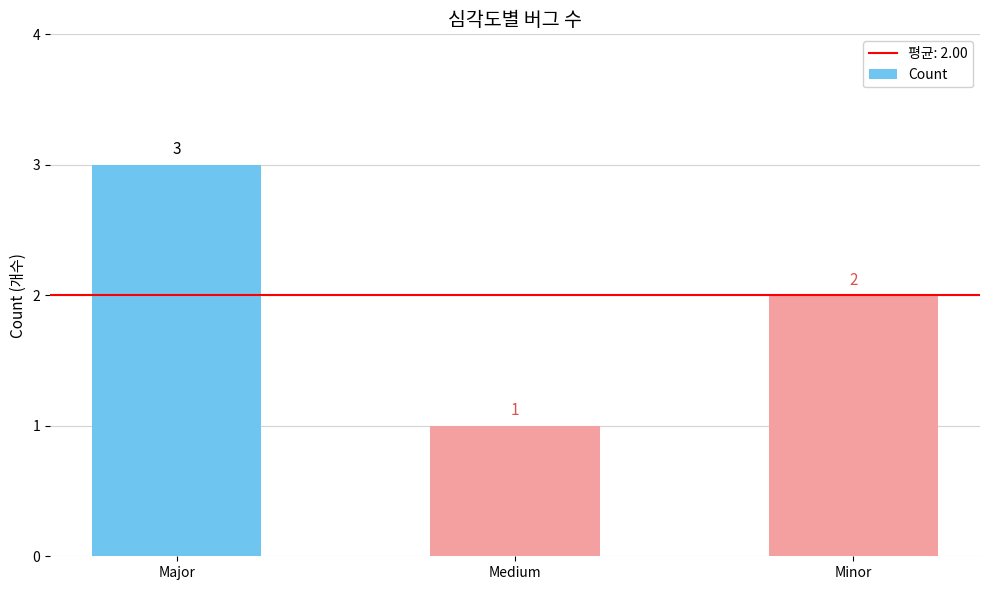

What is the sum of the values at Major and Medium?

4